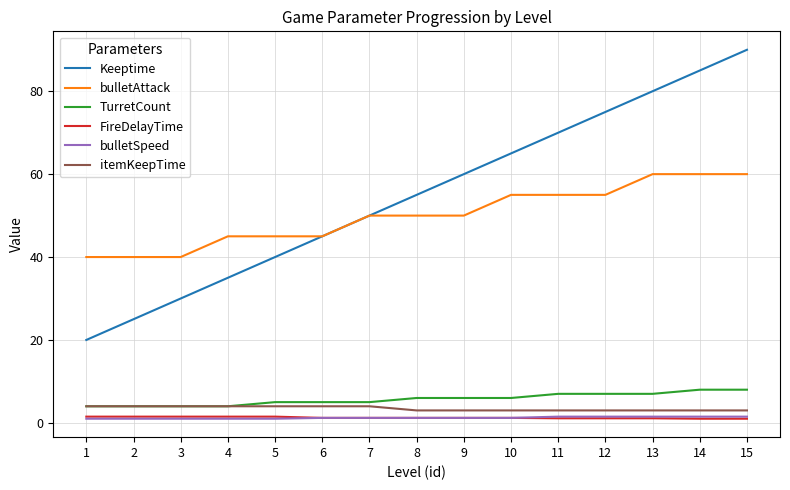

Which category has the highest value across all series?

15